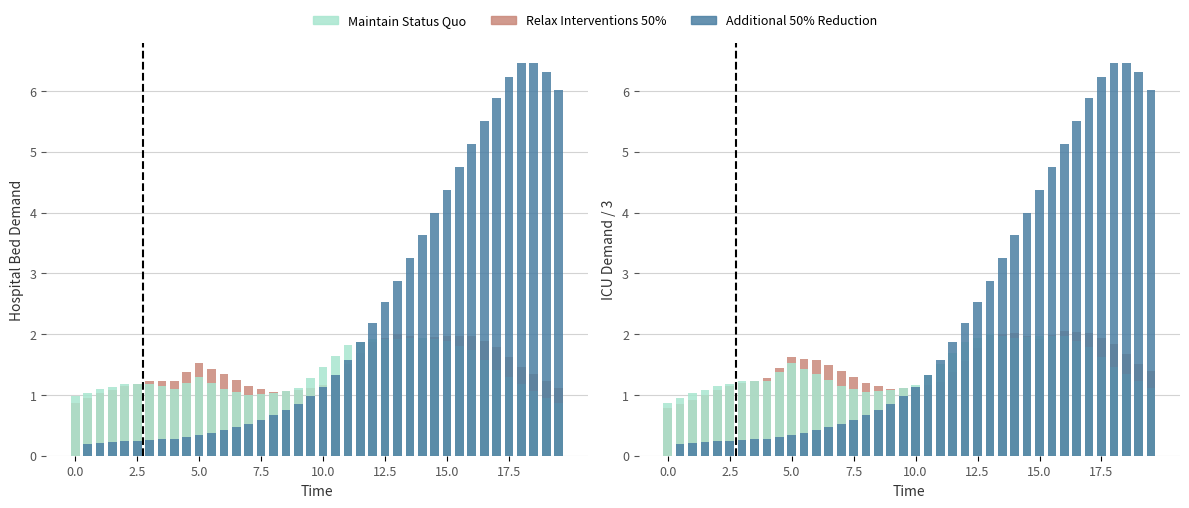

What is the minimum value for Maintain Status Quo?

0.9